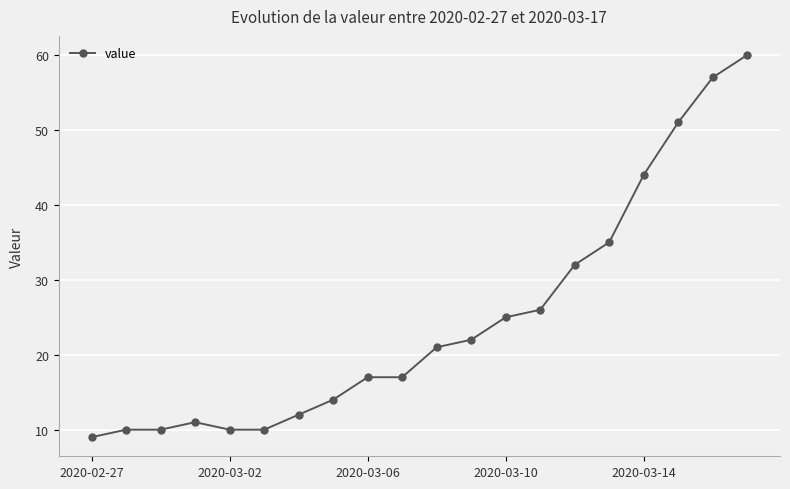

What is the value of the 1st point from the left?

9